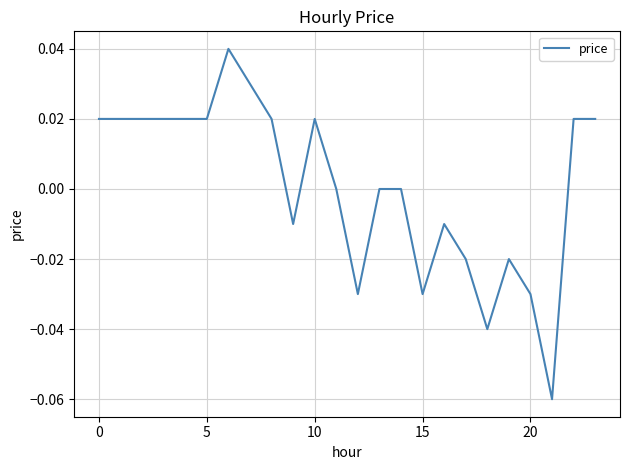

How many lines are shown in the chart?

1